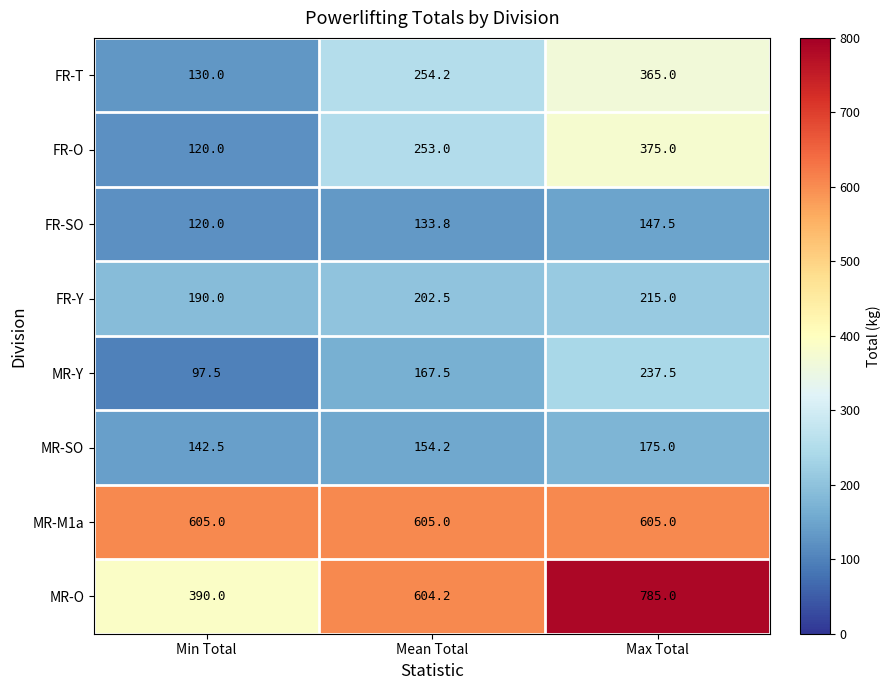

At how many categories does at least one series exceed 257?

3